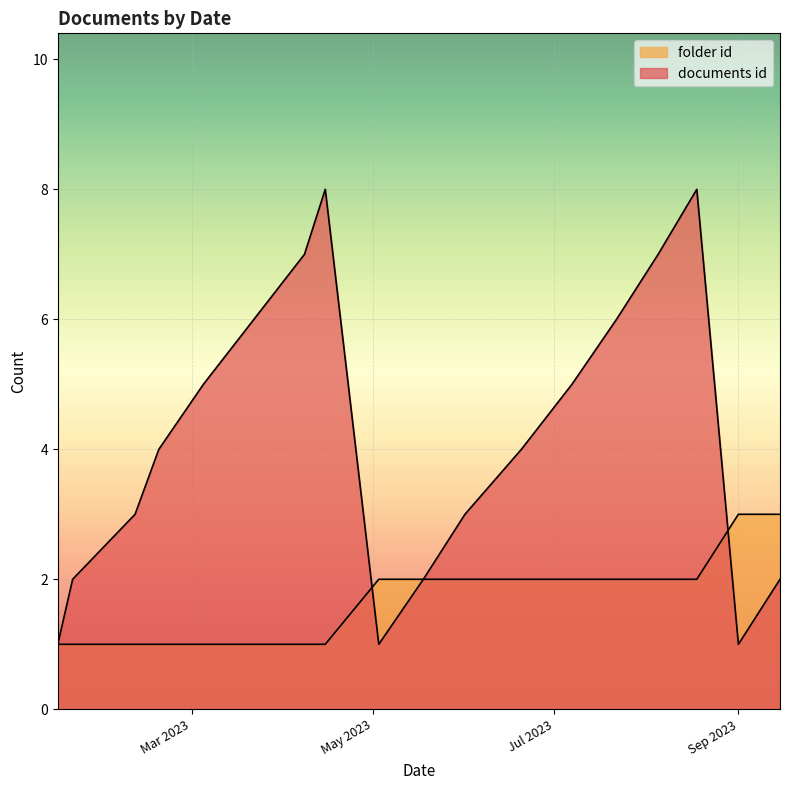

True or false: folder id has a value of 3 at 2023-05-03.

False